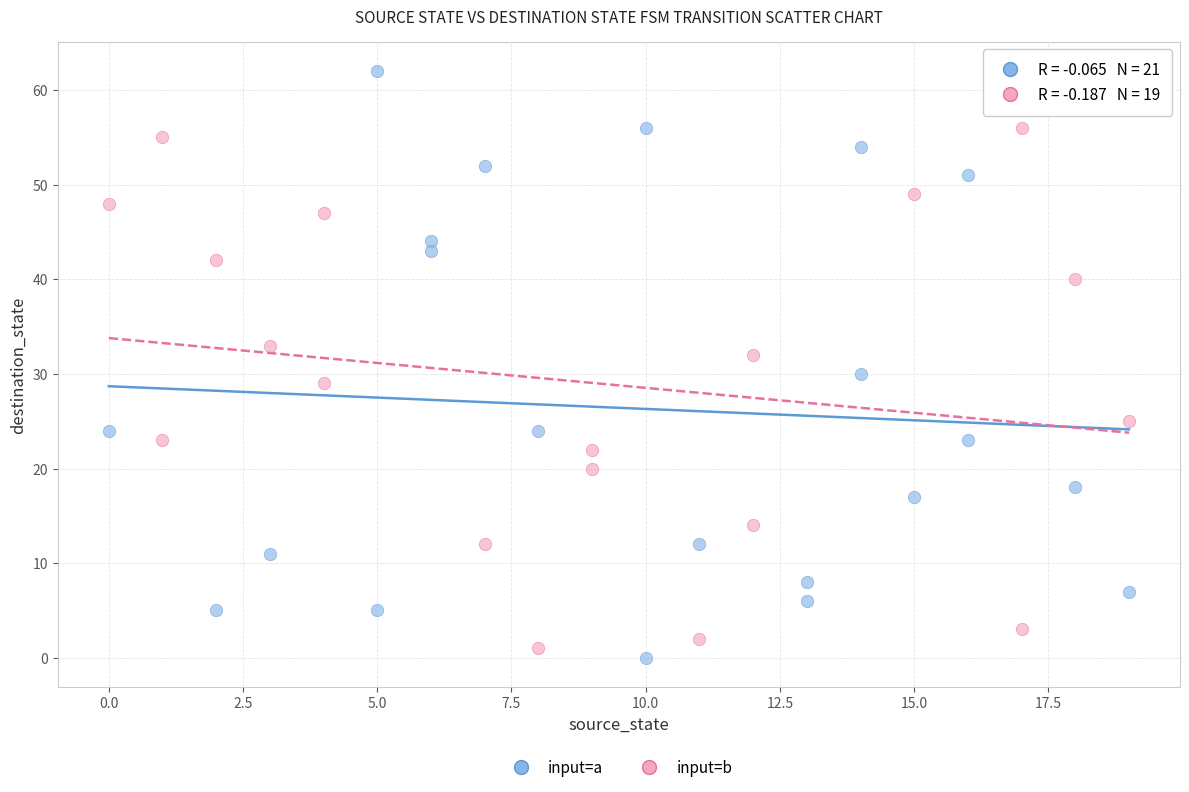

Which series reaches the minimum Y coordinate?

input=a